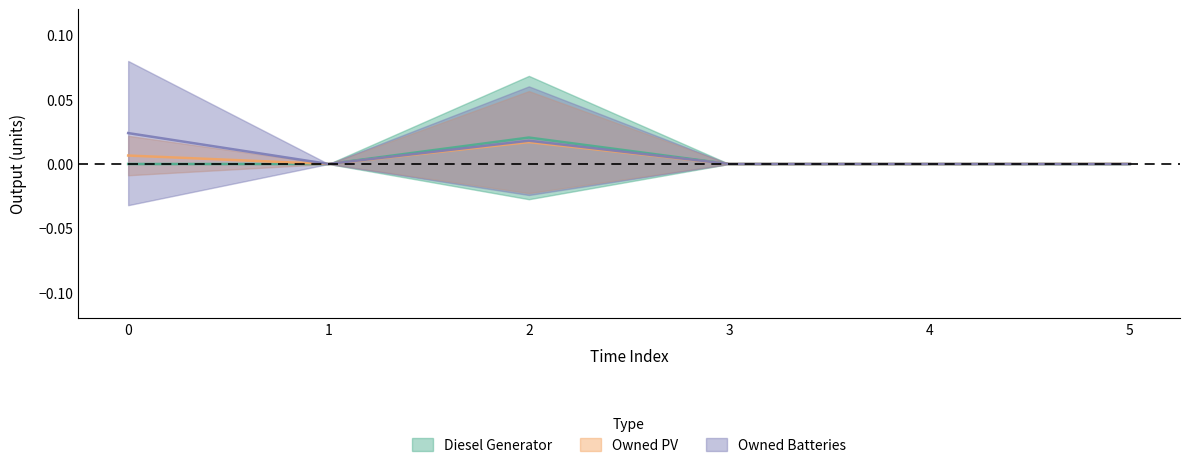

True or false: Diesel Generator and Owned PV cross at least once.

False